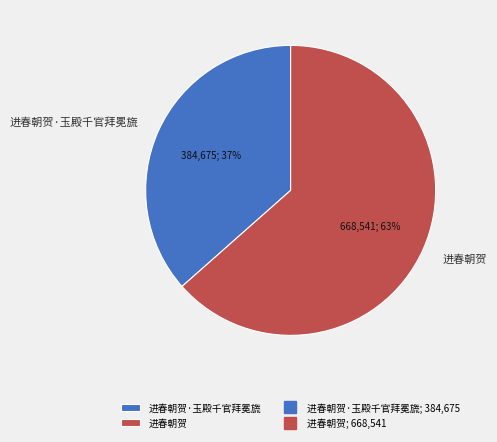

How many slices are in this pie chart?

2